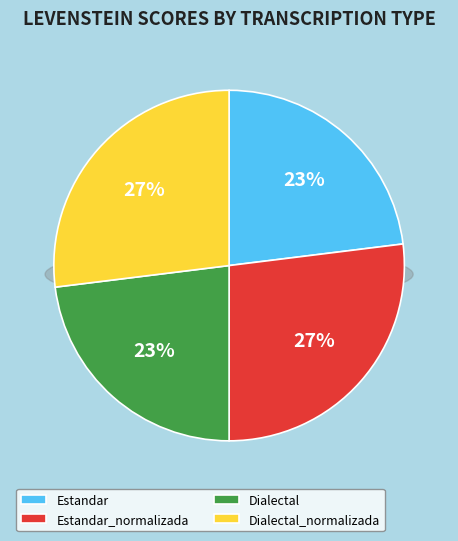

True or false: Dialectal accounts for 23% of the total.

True